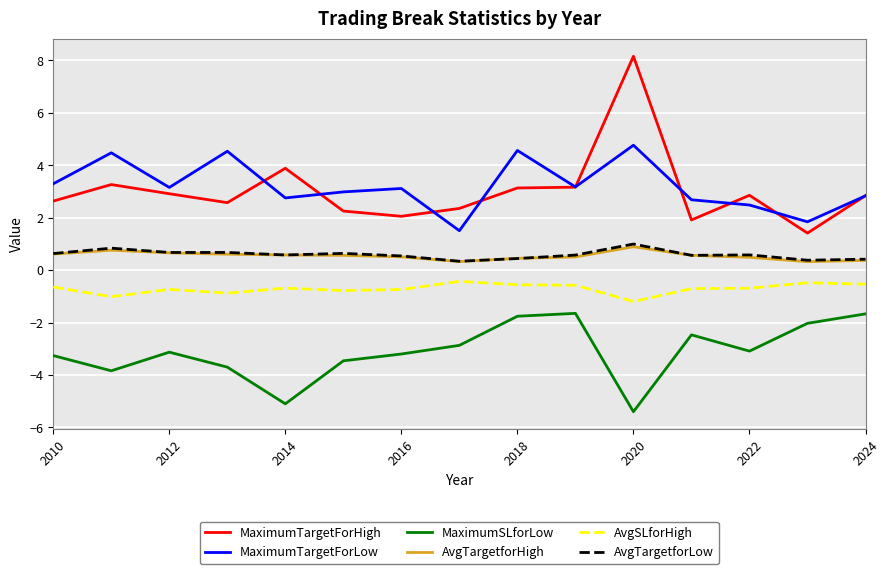

True or false: MaximumTargetForLow and AvgTargetforHigh intersect in this chart.

False